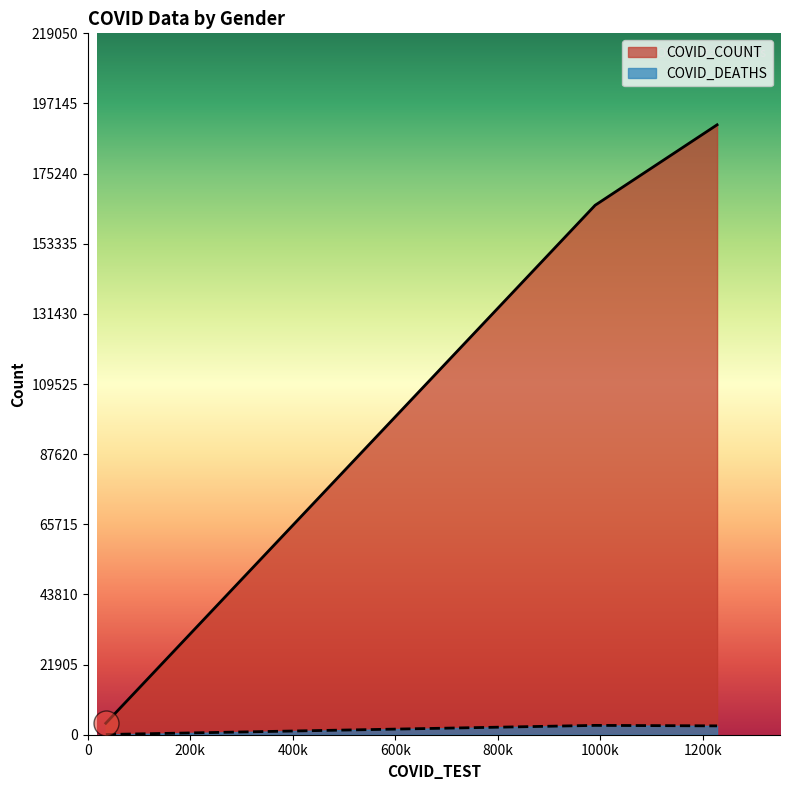

List the series in order of their peak value, lowest first.

COVID_DEATHS, COVID_COUNT